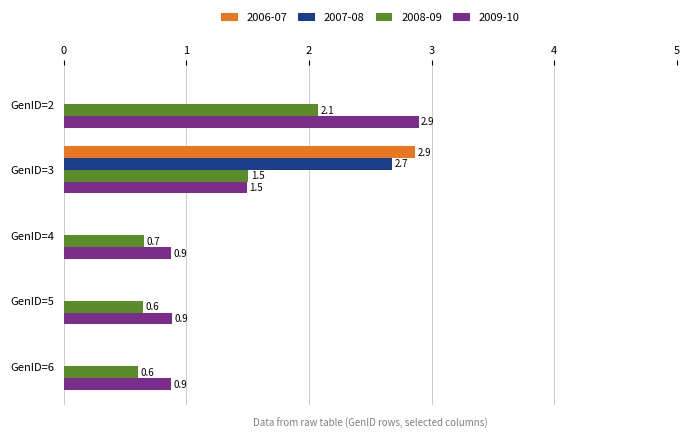

What is the greatest value displayed?

2.9